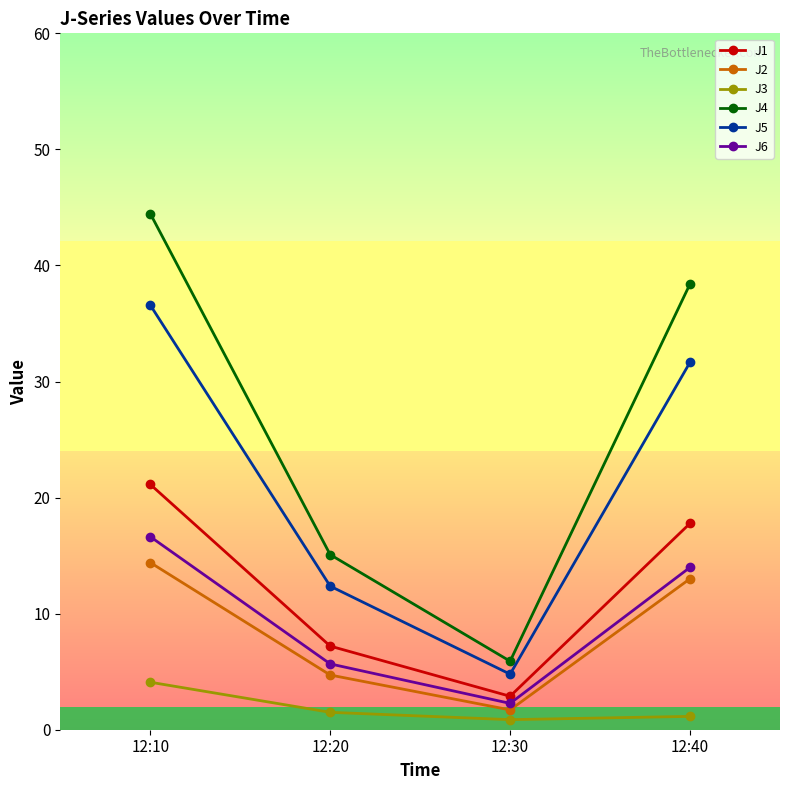

Which series has the largest total across all categories?

J4